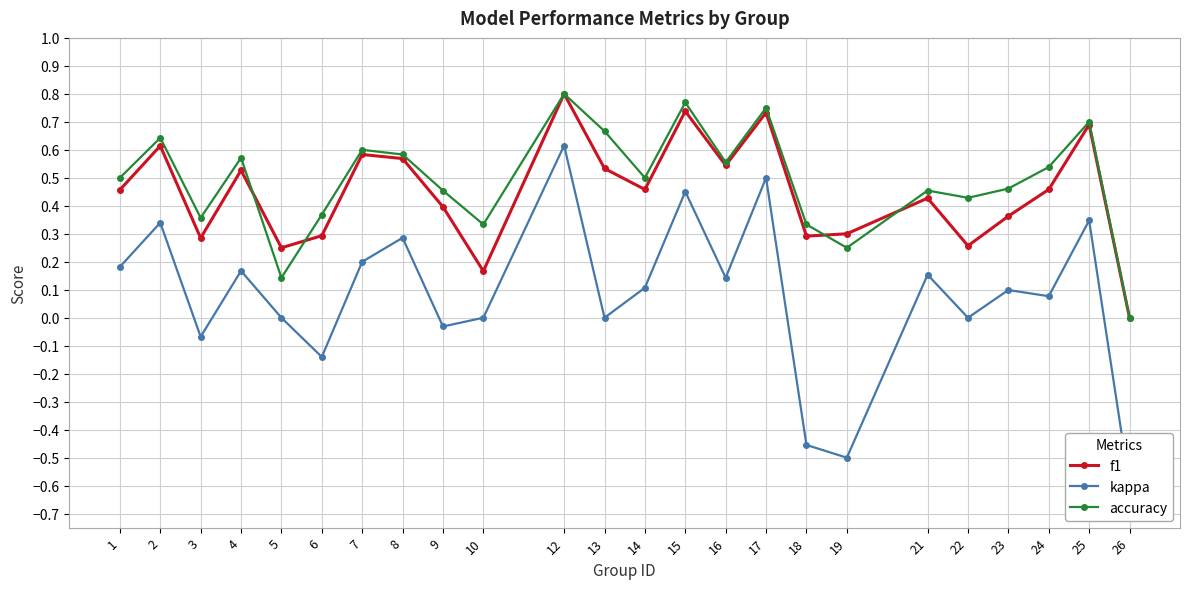

Where is the first local minimum for f1?

3